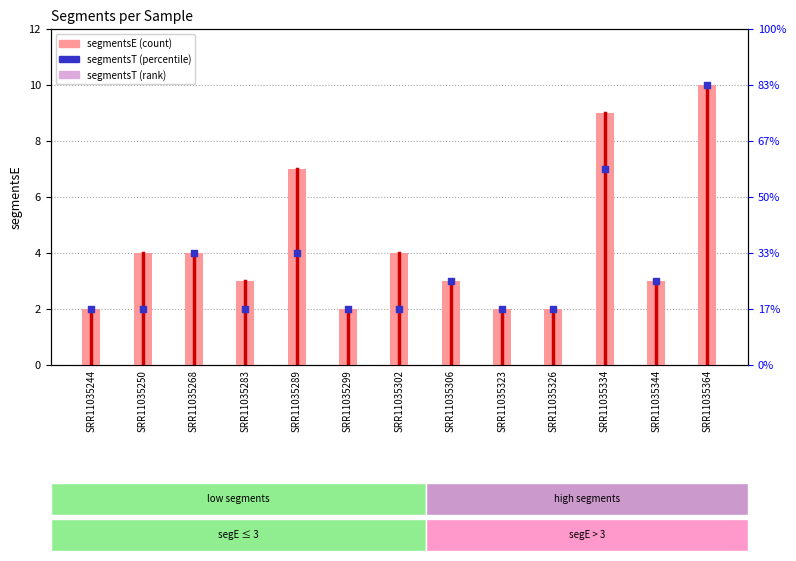

Which series reaches the maximum Y coordinate?

segmentsE